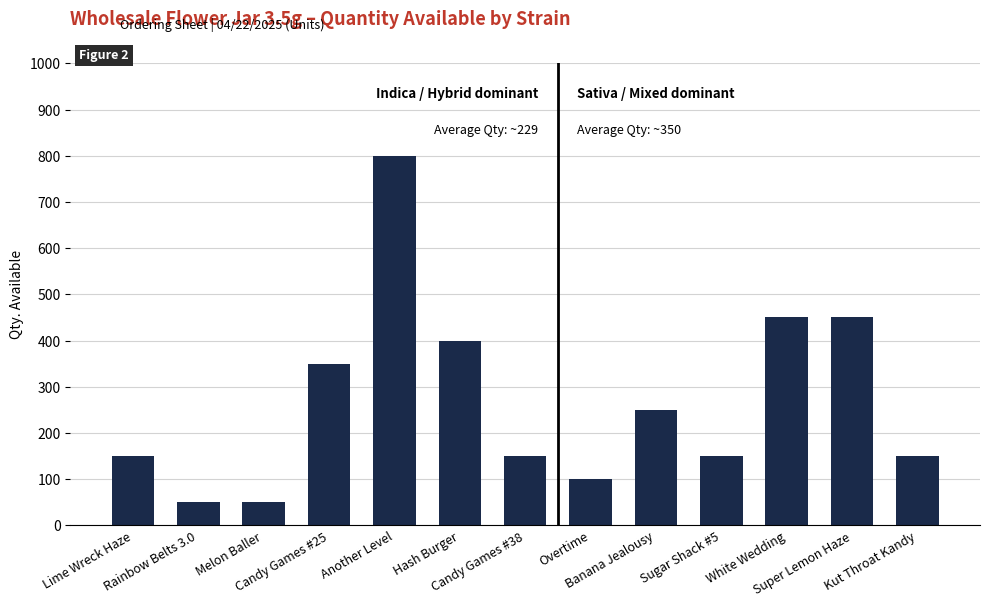

Reading left to right, what are all the values shown in this chart?

150	50	50	350	800	400	150	100	250	150	450	450	150